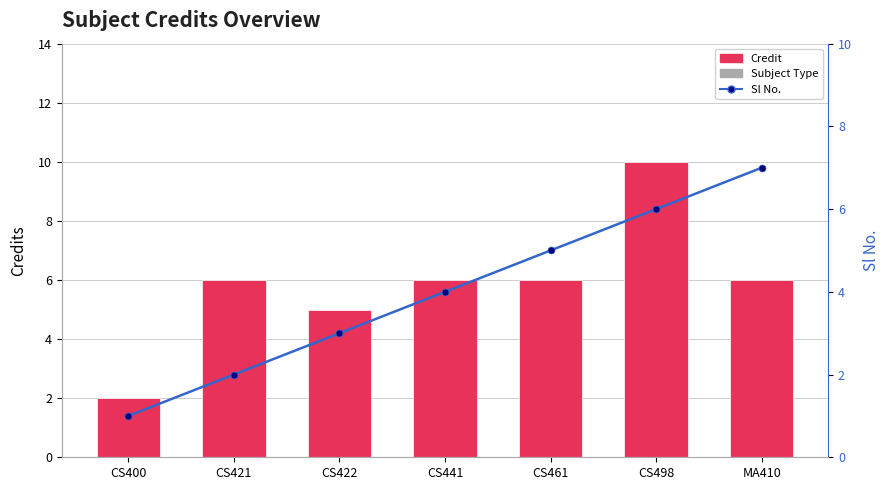

How many values in the Sl No. series exceed 4?

3